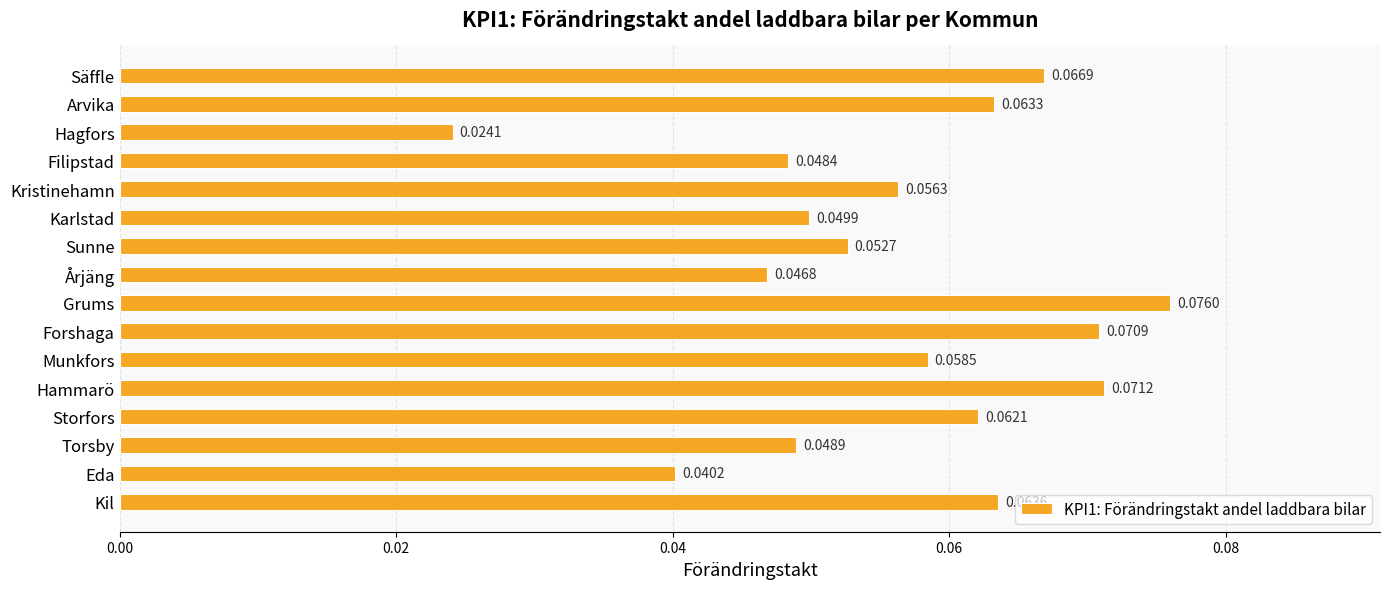

At which label is the value closest to 0?

Hagfors